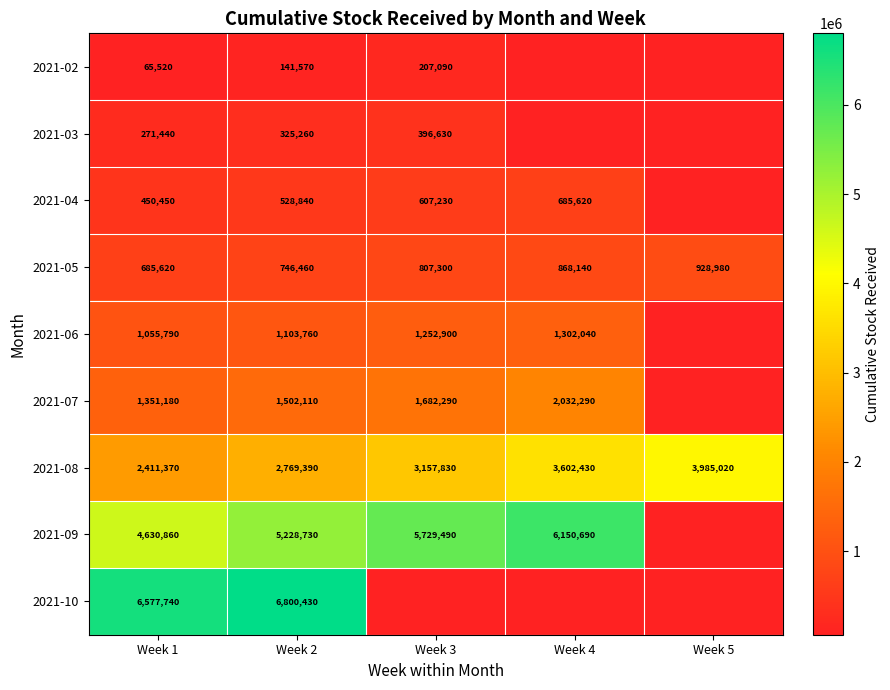

Is the value of 2021-05 at Week 5 greater than the value of 2021-10 at Week 2?

No